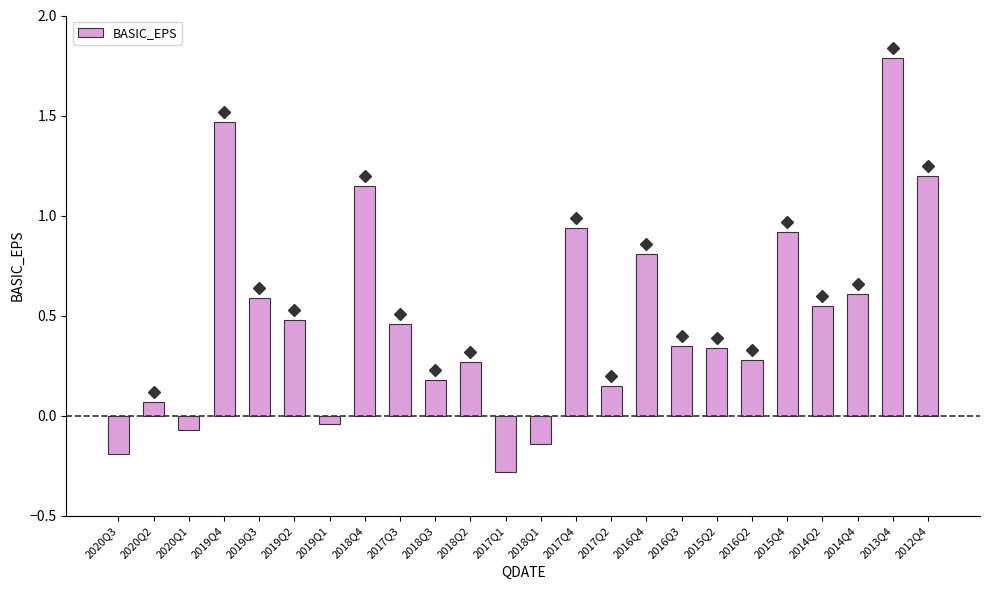

At which label does the data first exceed 0?

2020Q2